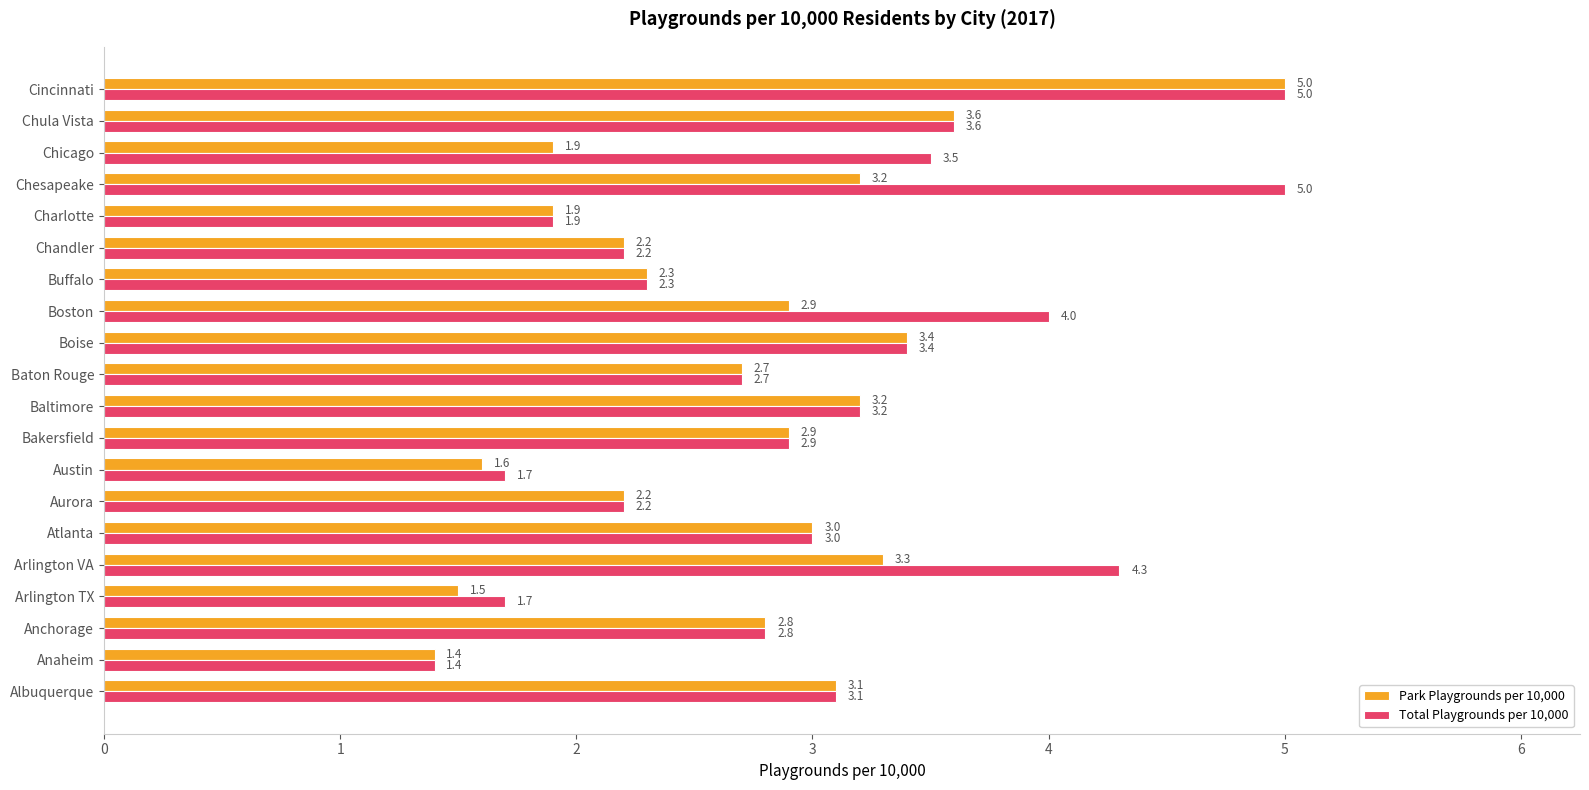

What is the sum of all Park Playgrounds per 10,000 values?

54.1